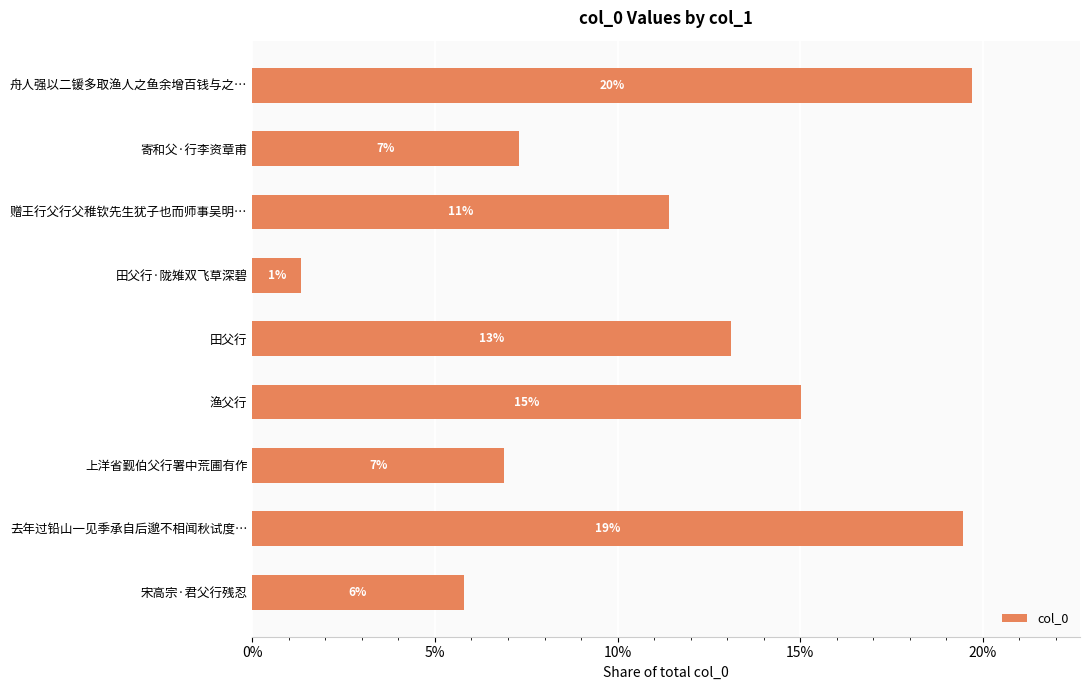

What is the average value?

0.1